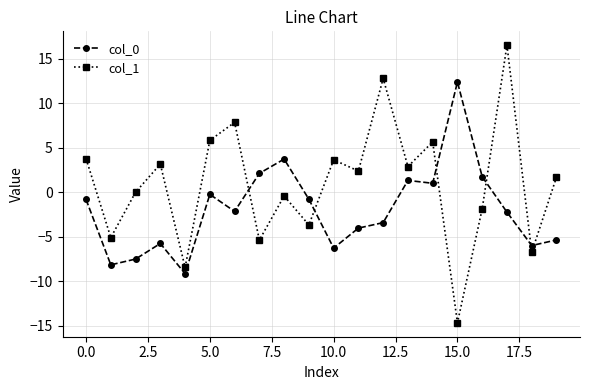

What is the difference between the maximum and minimum values in the col_0 series?

21.5